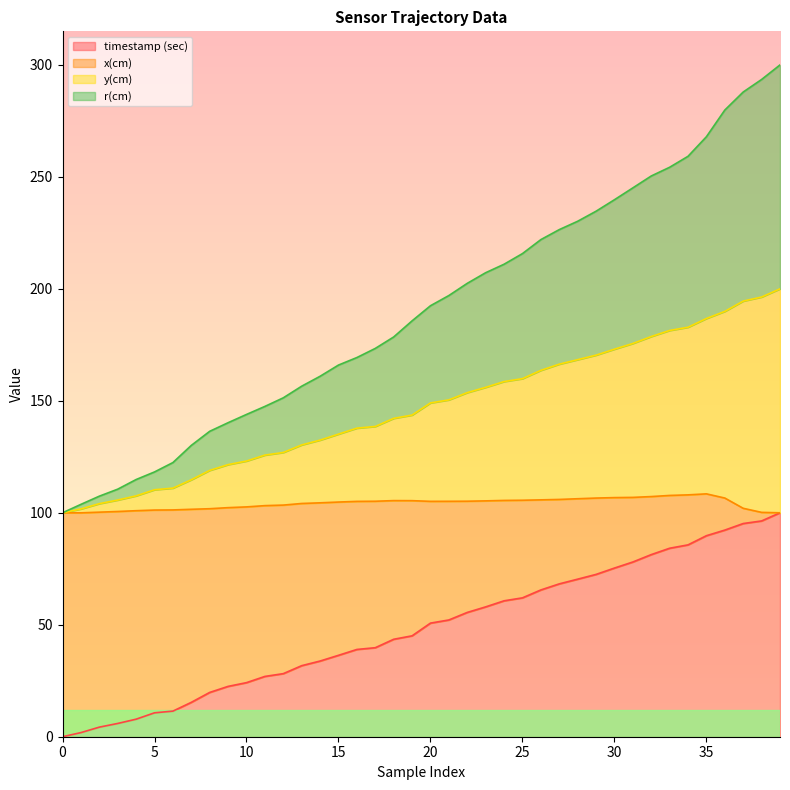

What is the maximum value for timestamp (sec)?

100.0